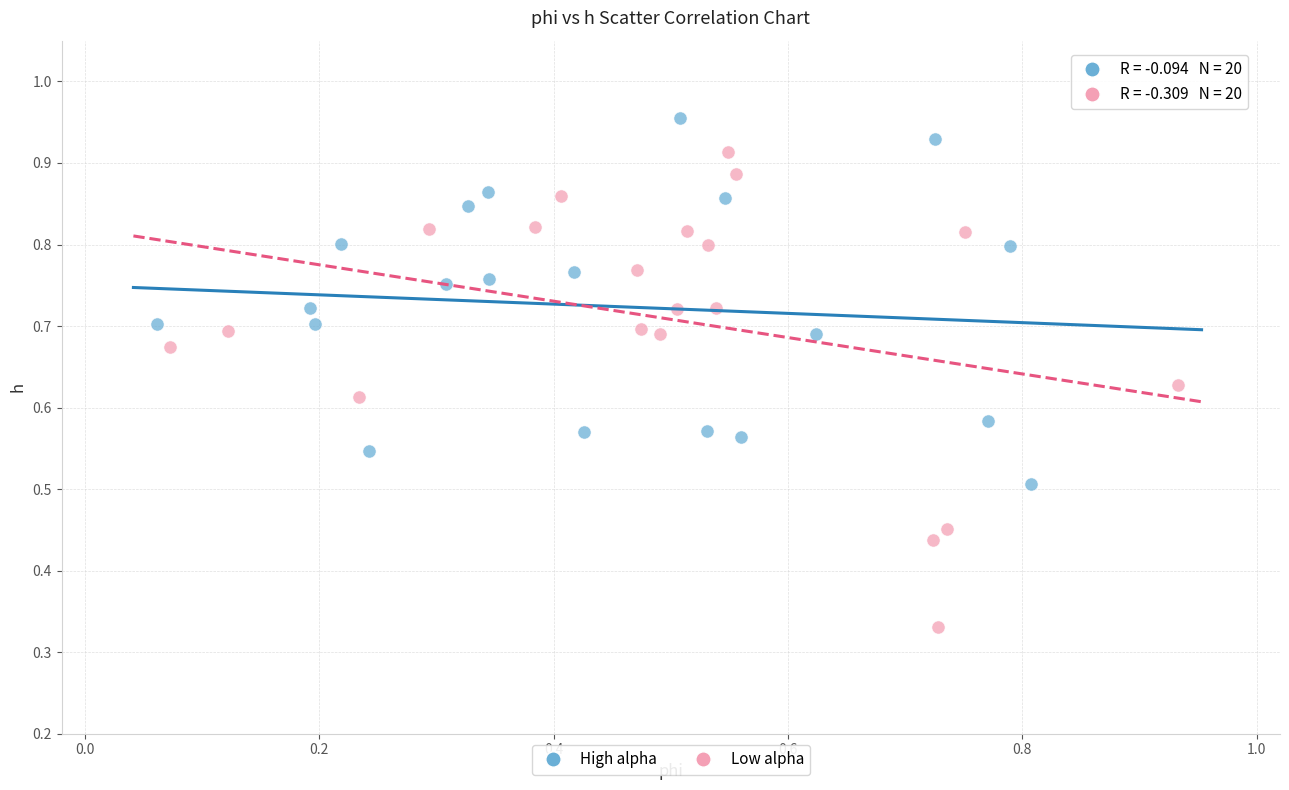

Which series contains the highest Y value?

High alpha